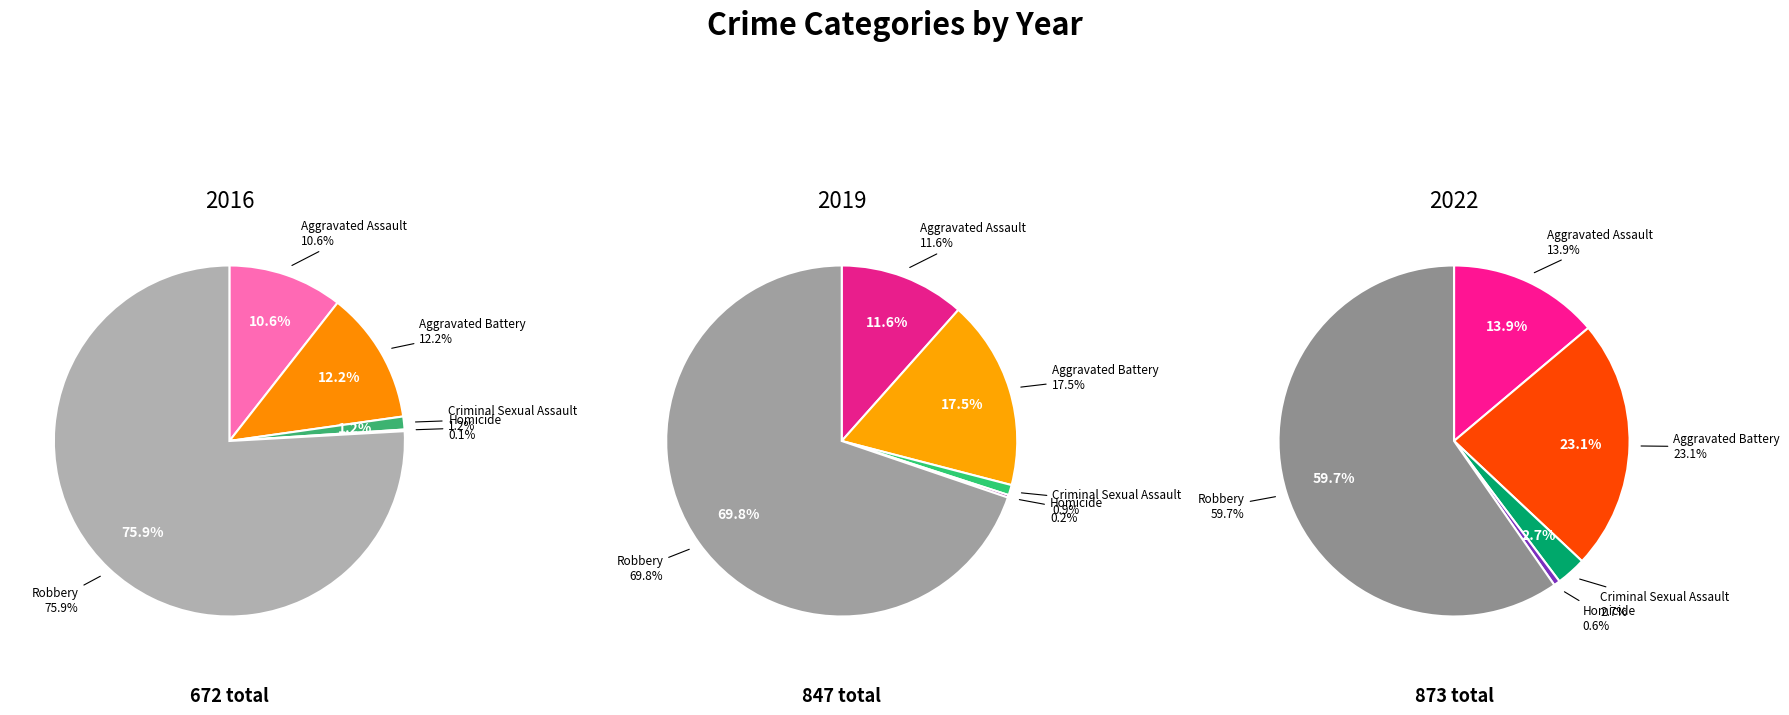

How much of the chart is everything except Aggravated Assault?

89.4%